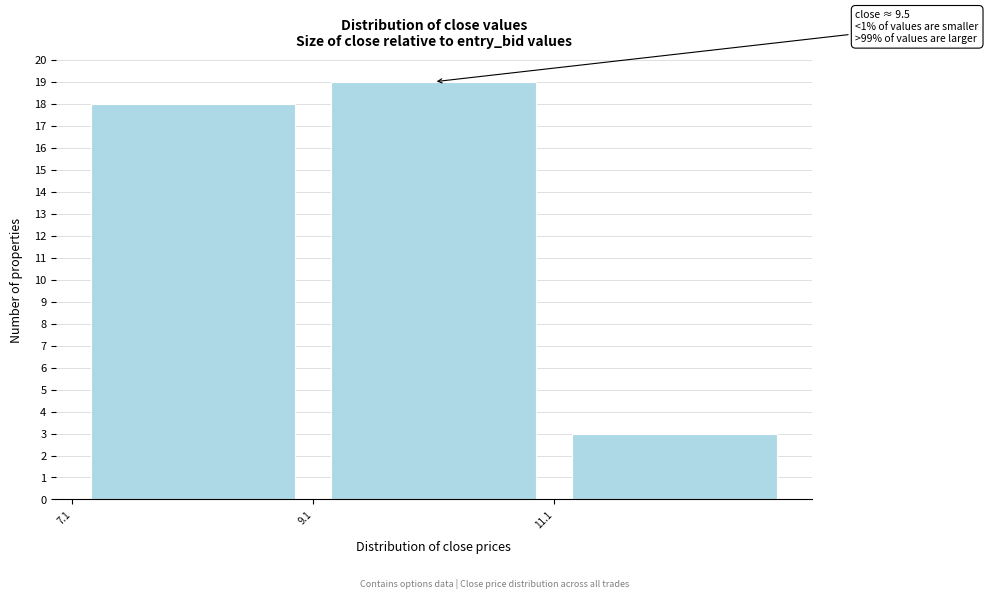

Over which range of the x-axis is the bar tallest?

9.1 to 11.1